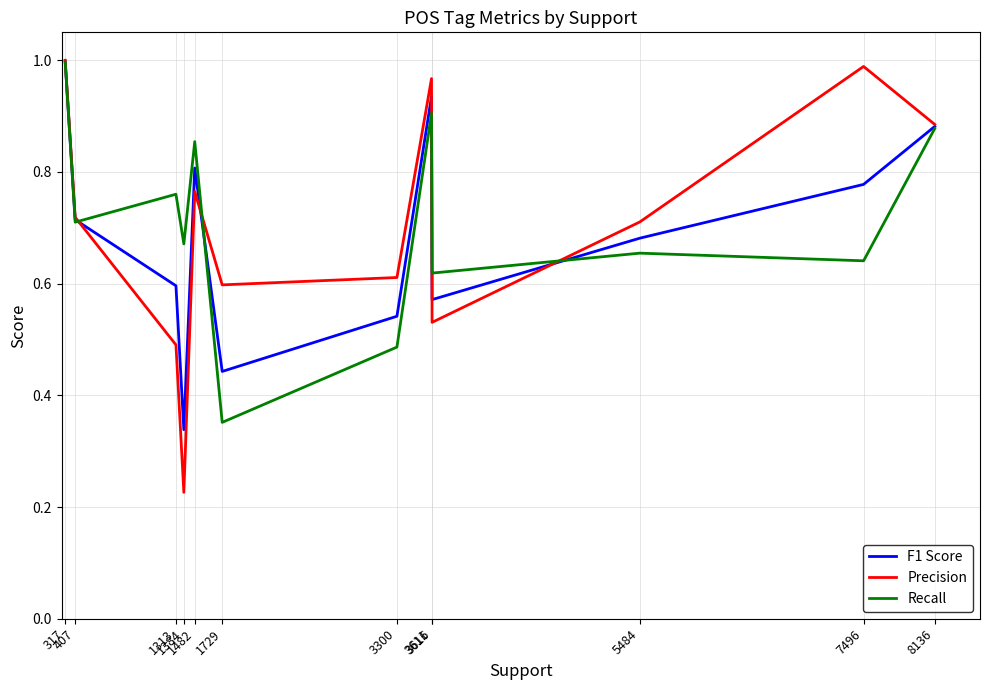

How many lines are shown in the chart?

3